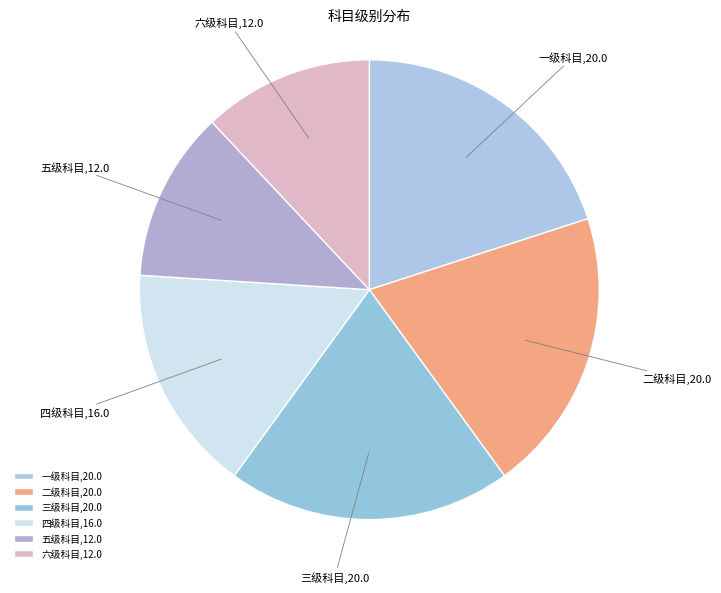

Is it true that 五级科目 is 12% of the pie?

True